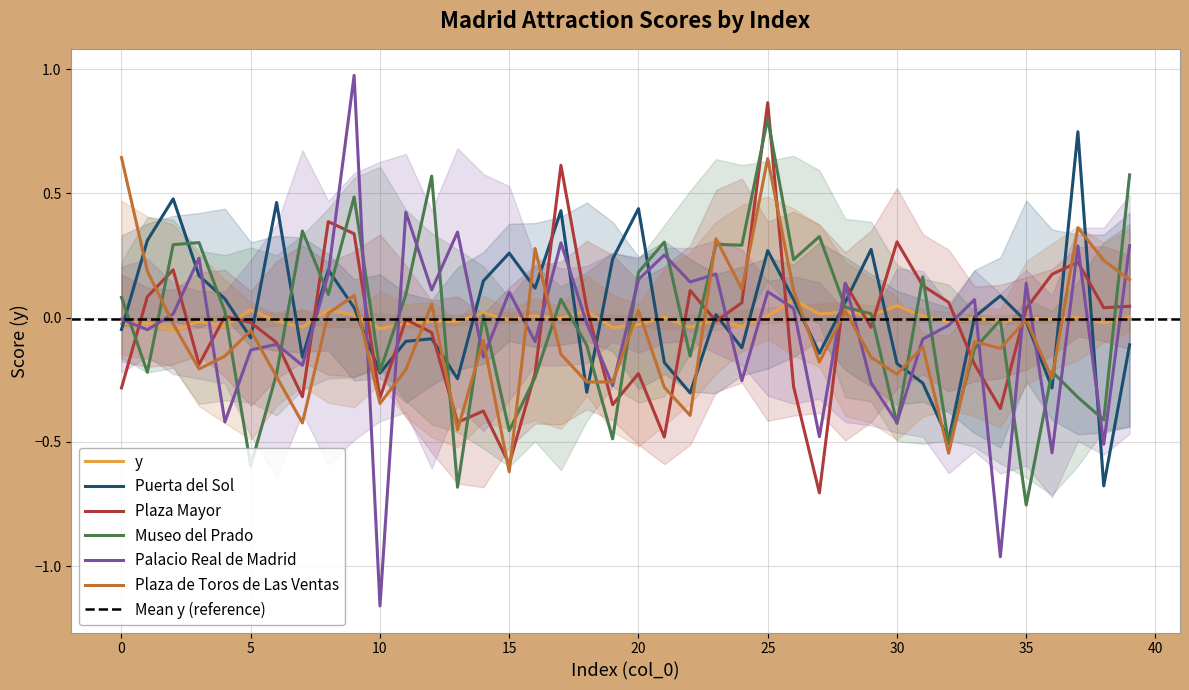

Rank the series at 24 from lowest to highest value.

Palacio Real de Madrid, Puerta del Sol, y, Plaza Mayor, Plaza de Toros de Las Ventas, Museo del Prado